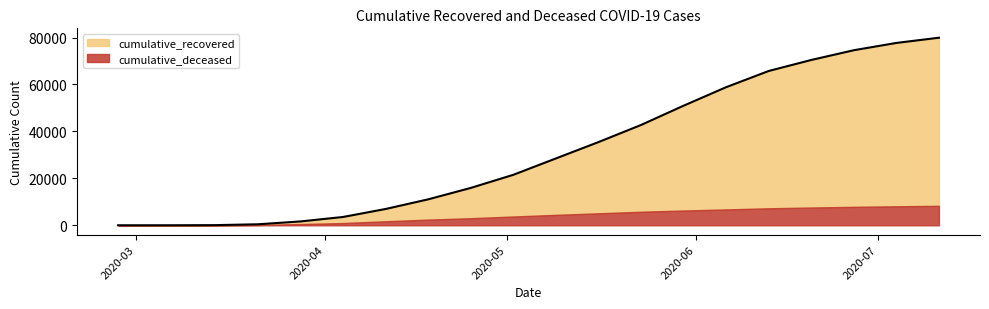

What is the smallest value displayed?

3